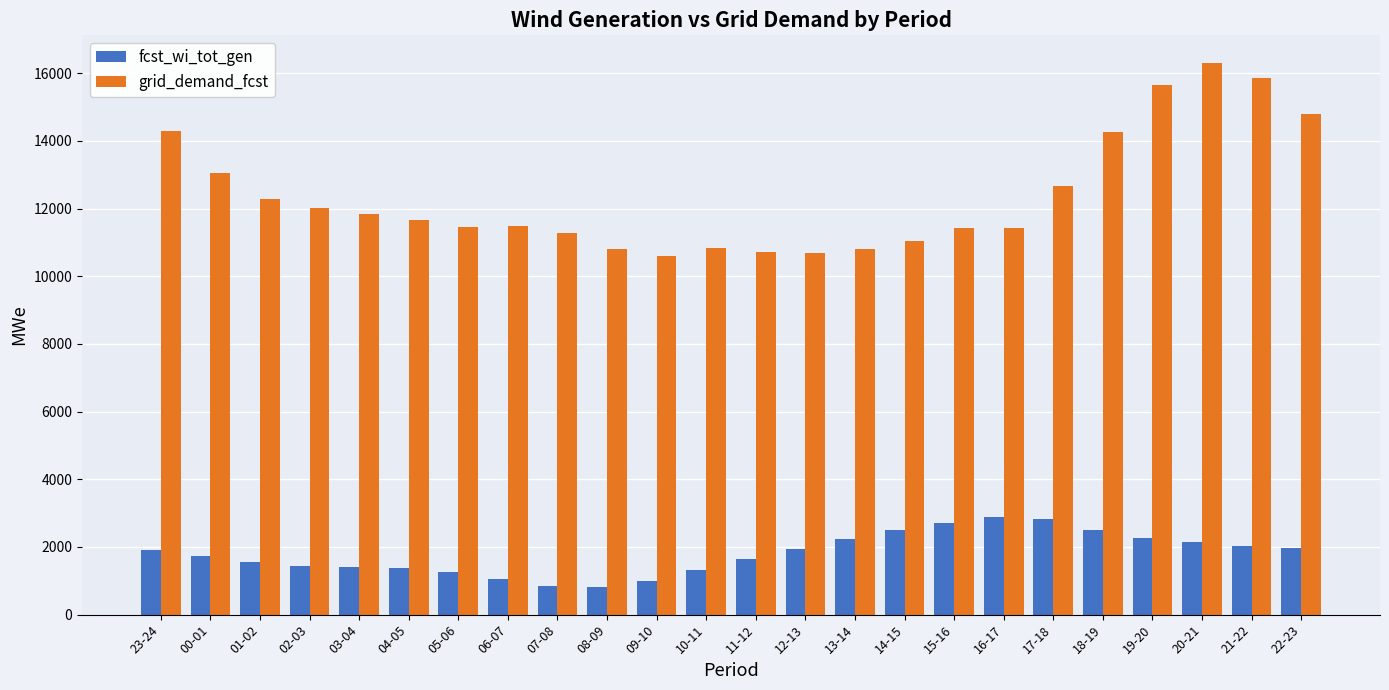

What is the label of the 21st bar from the right?

02-03